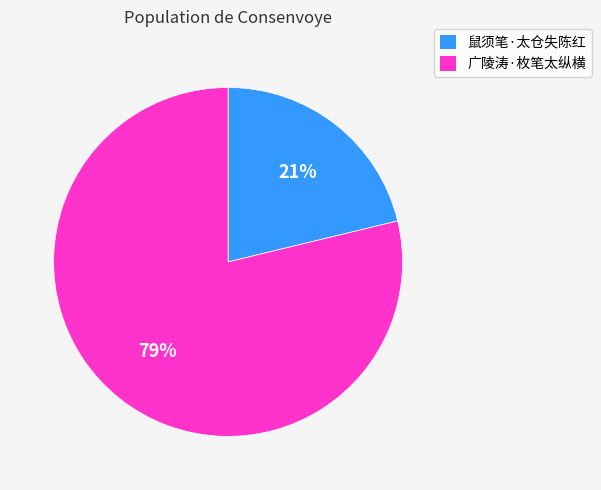

Which category has the biggest portion of the pie?

广陵涛·枚笔太纵横